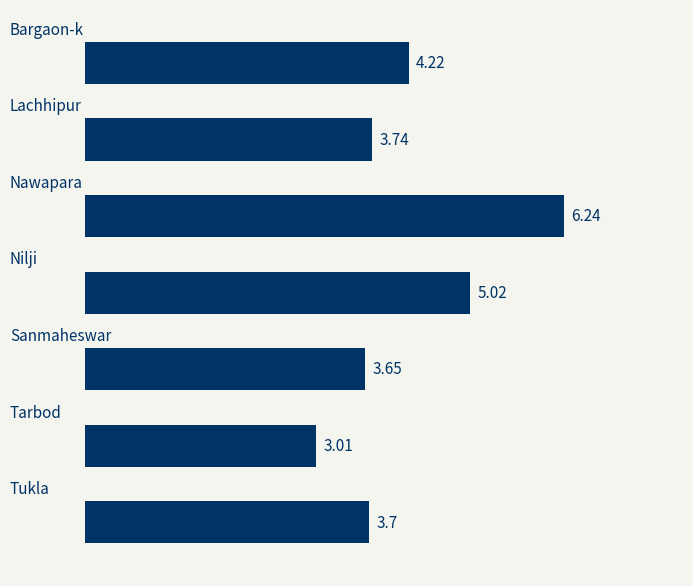

How many bars are there in total?

7